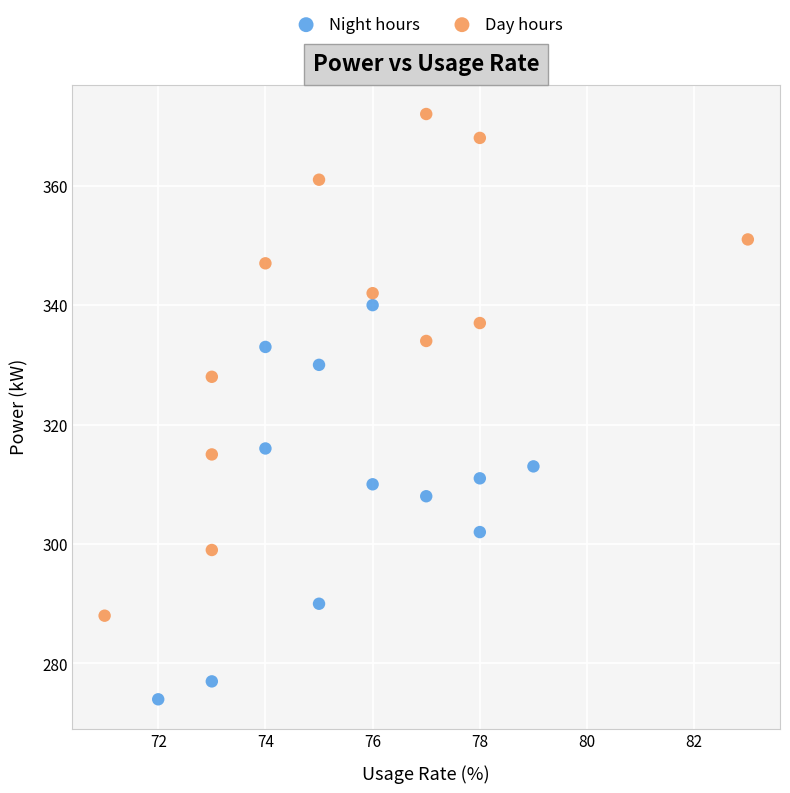

Which series reaches the maximum Y coordinate?

Day hours